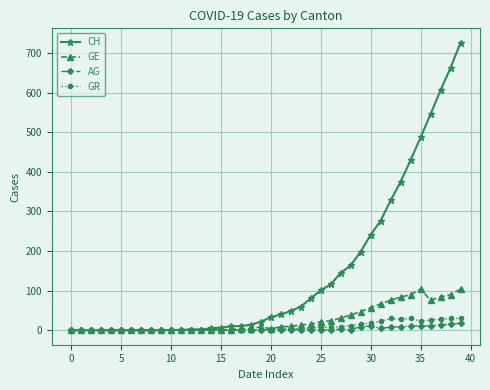

Which series has the largest range (max minus min)?

CH